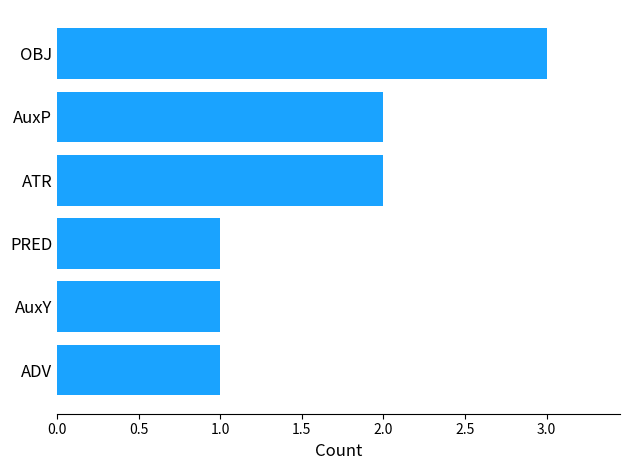

What is the approximate value at OBJ?

3